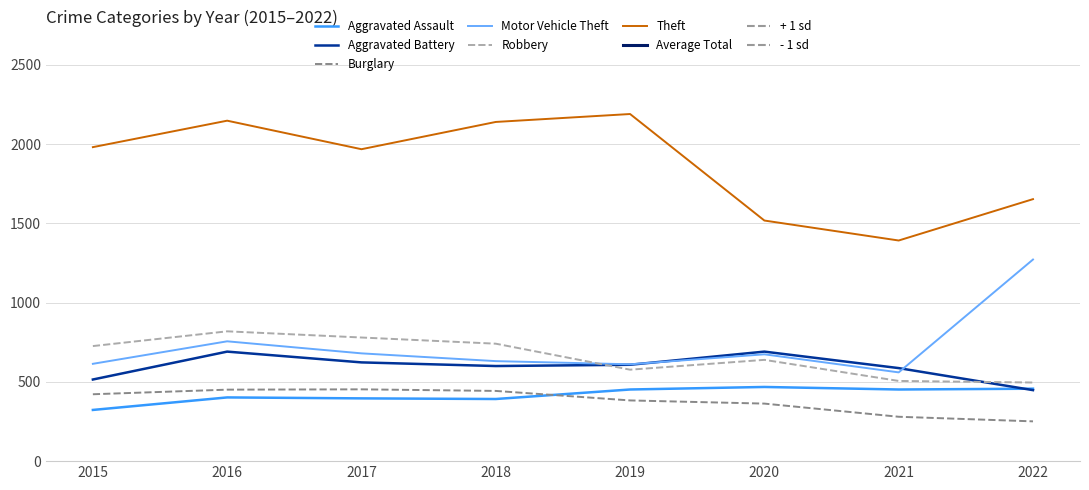

How many values in the Burglary series are below 422?

4